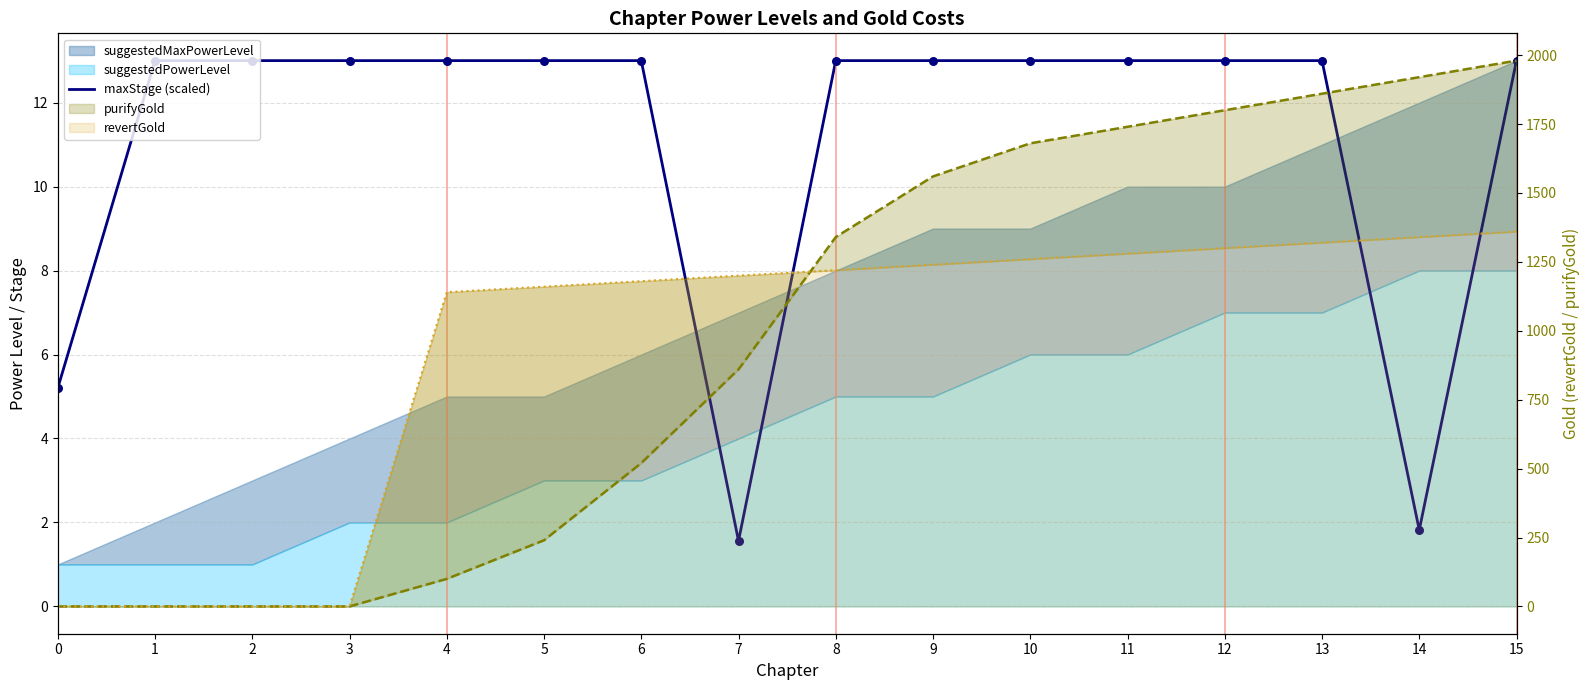

What is the change in value from 14 to 15?

+11.2